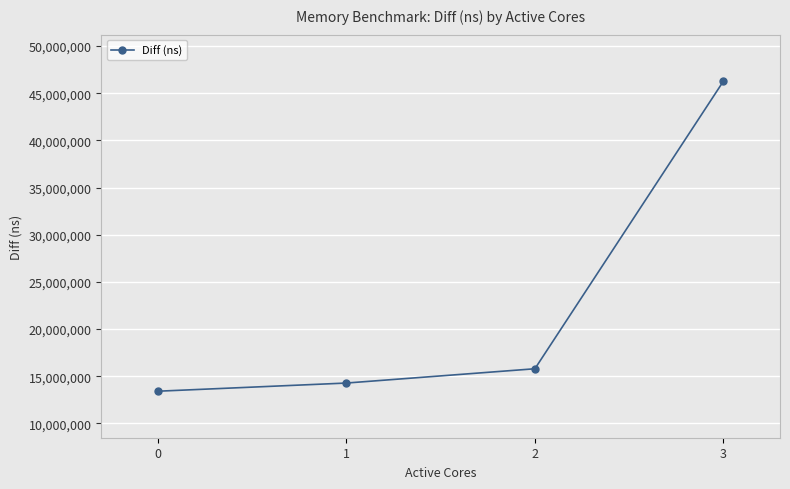

How many lines are shown in the chart?

1